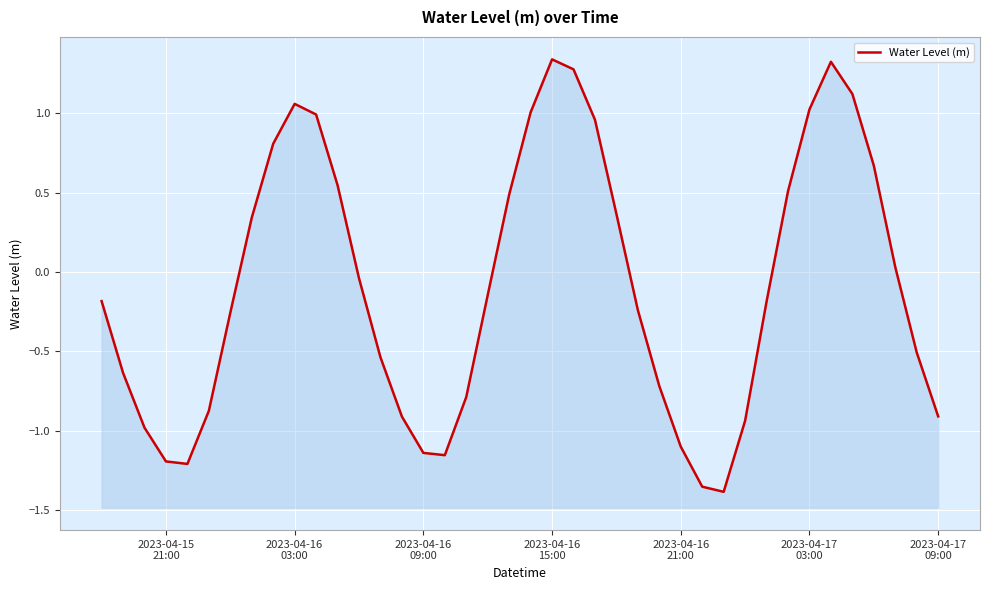

How many interior local valleys (lower than both neighbors) does the data have?

3